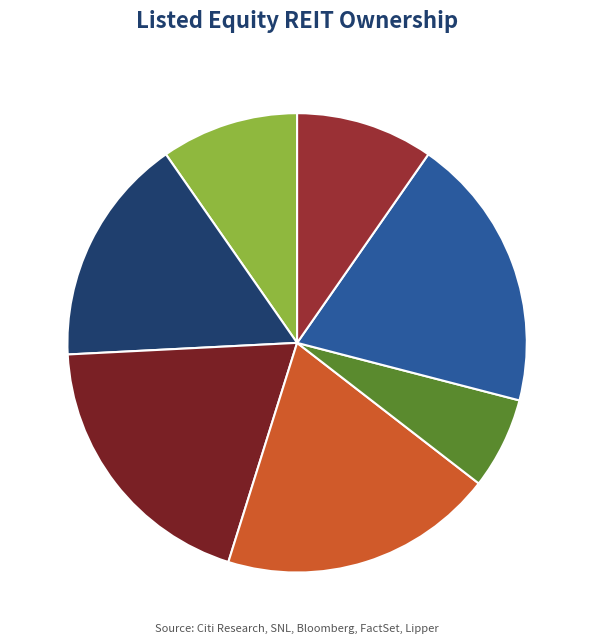

To the nearest percent, what is the average slice percentage?

14%